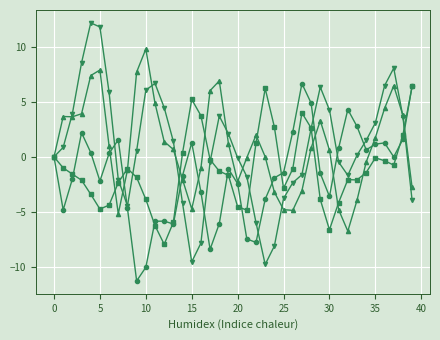

What is the minimum value shown in the chart?

-11.3